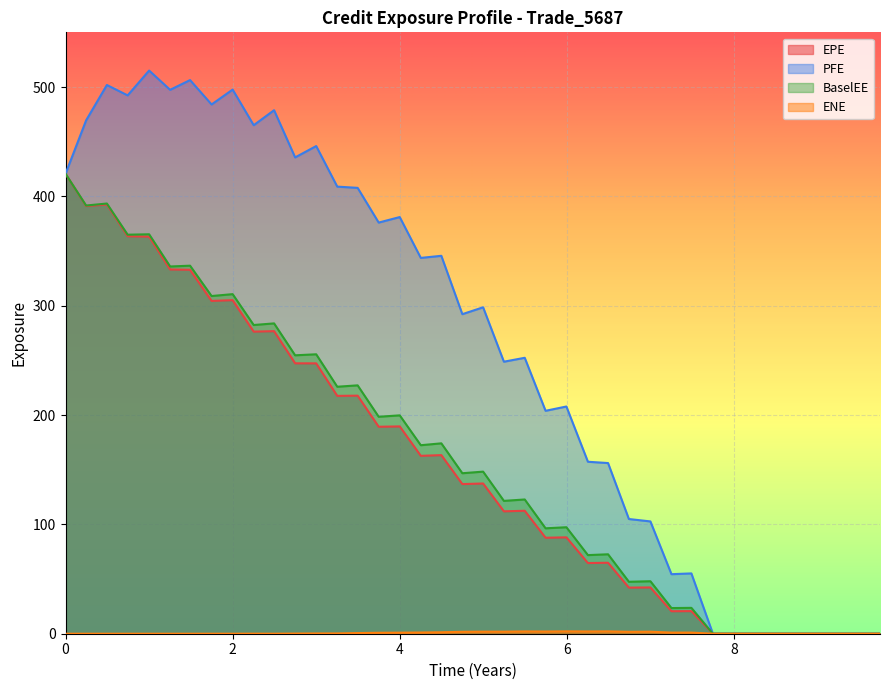

True or false: BaselEE and PFE intersect in this chart.

False